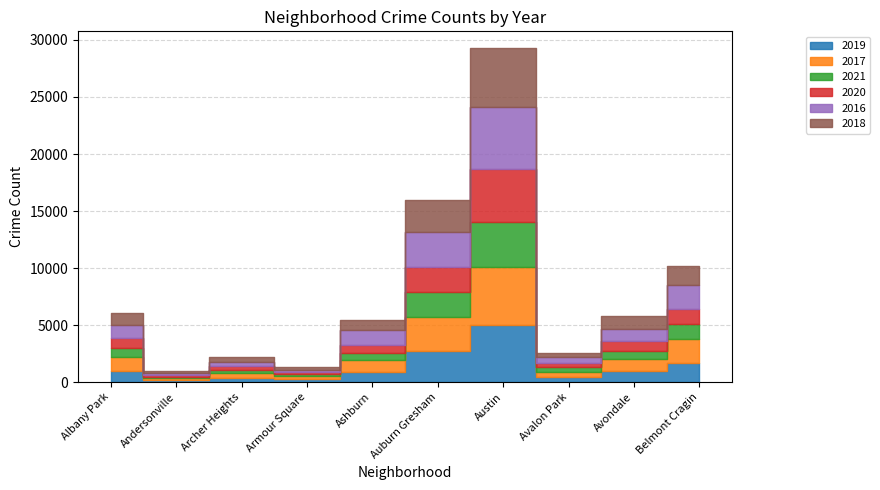

In 2017, how many points are higher than both neighbors (excluding endpoints)?

2